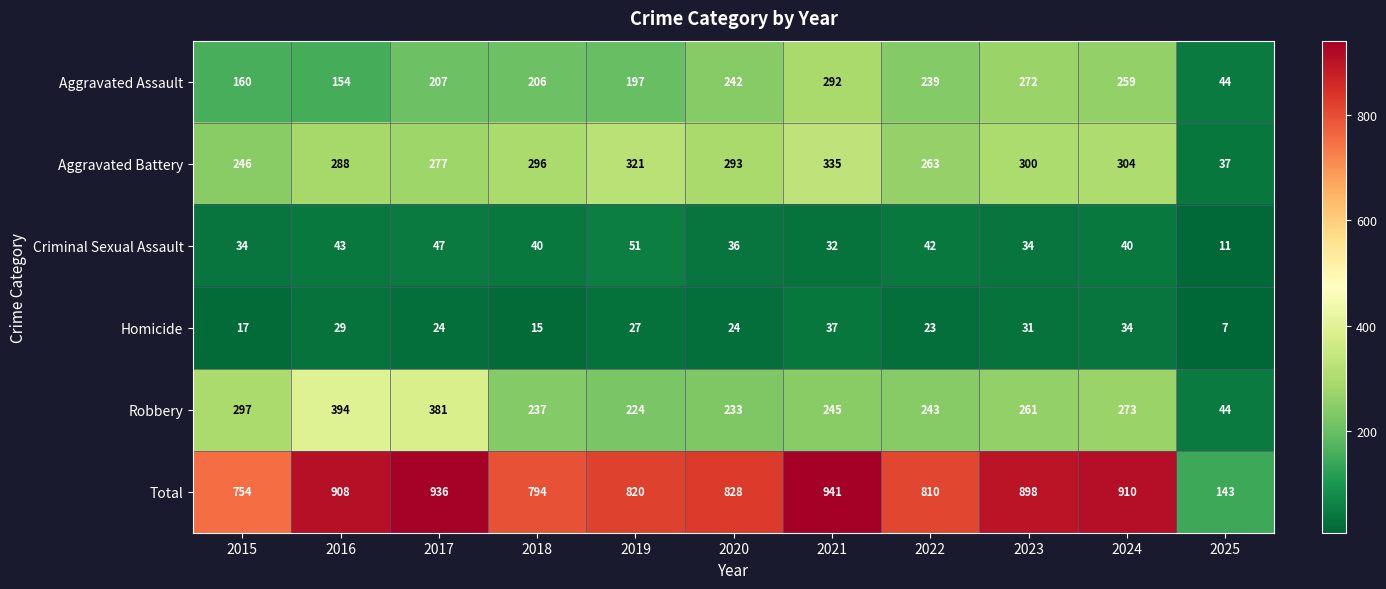

What is the approximate value of Robbery at 2024?

273